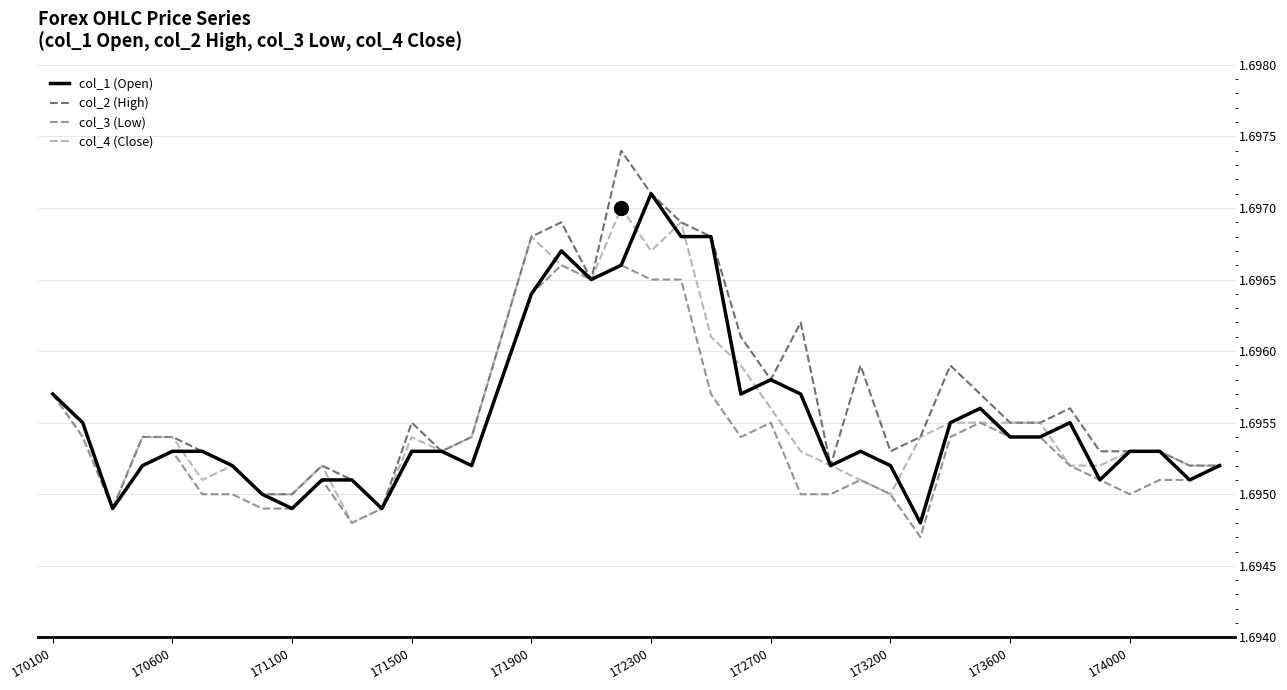

Which series has the largest range (max minus min)?

col_2 (High)